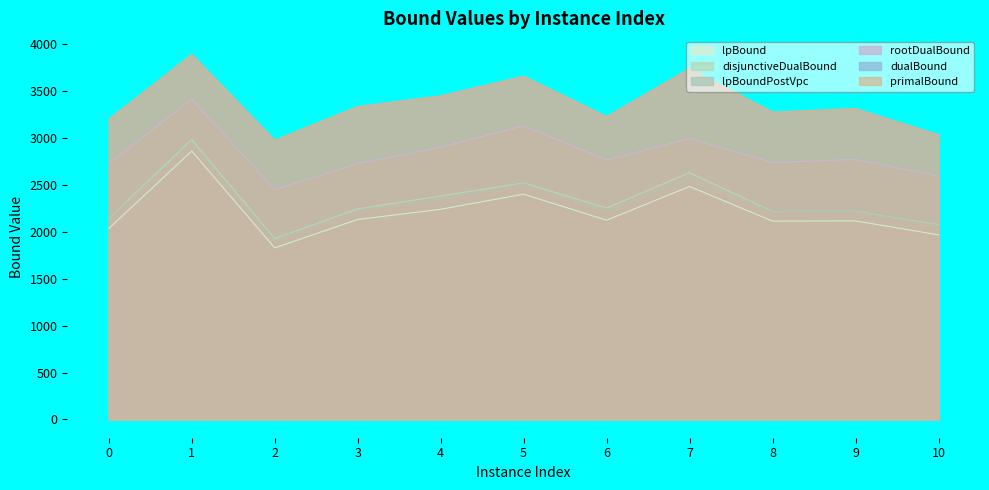

What is the sum of all disjunctiveDualBound values?

25597.3